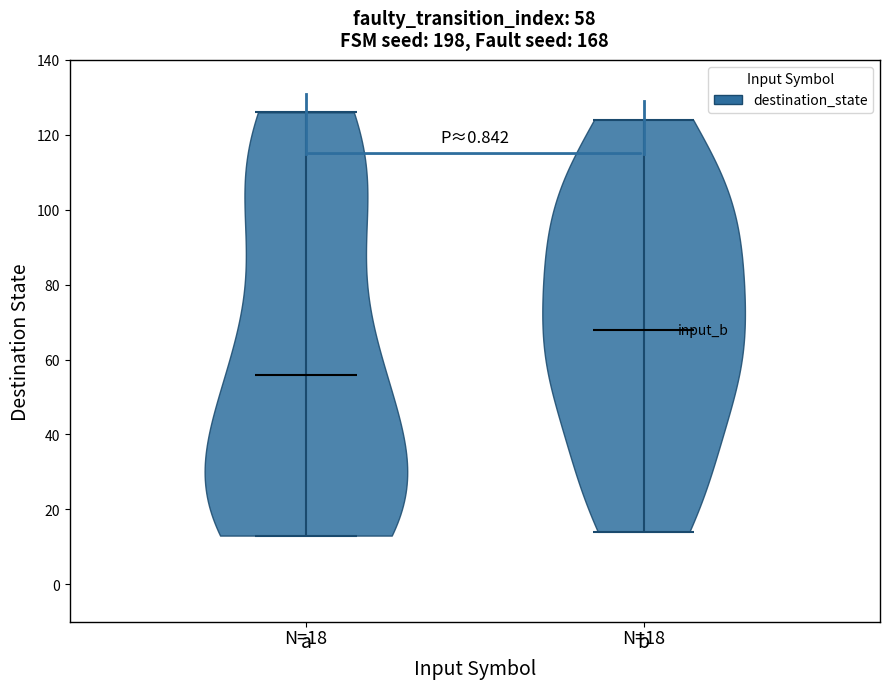

Which violin has the highest median line?

b